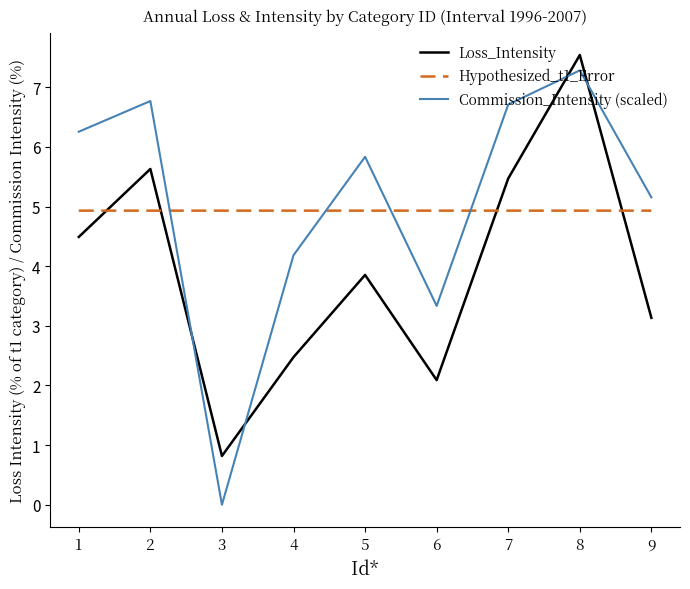

Which series changed the most between 2 and 5?

Loss_Intensity